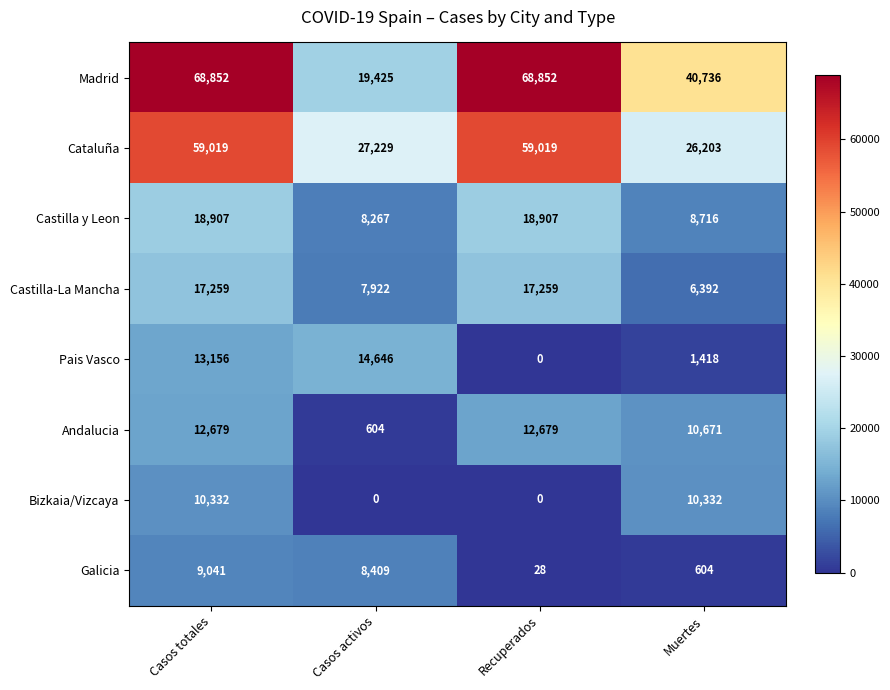

Which series has the largest total across all categories?

Madrid